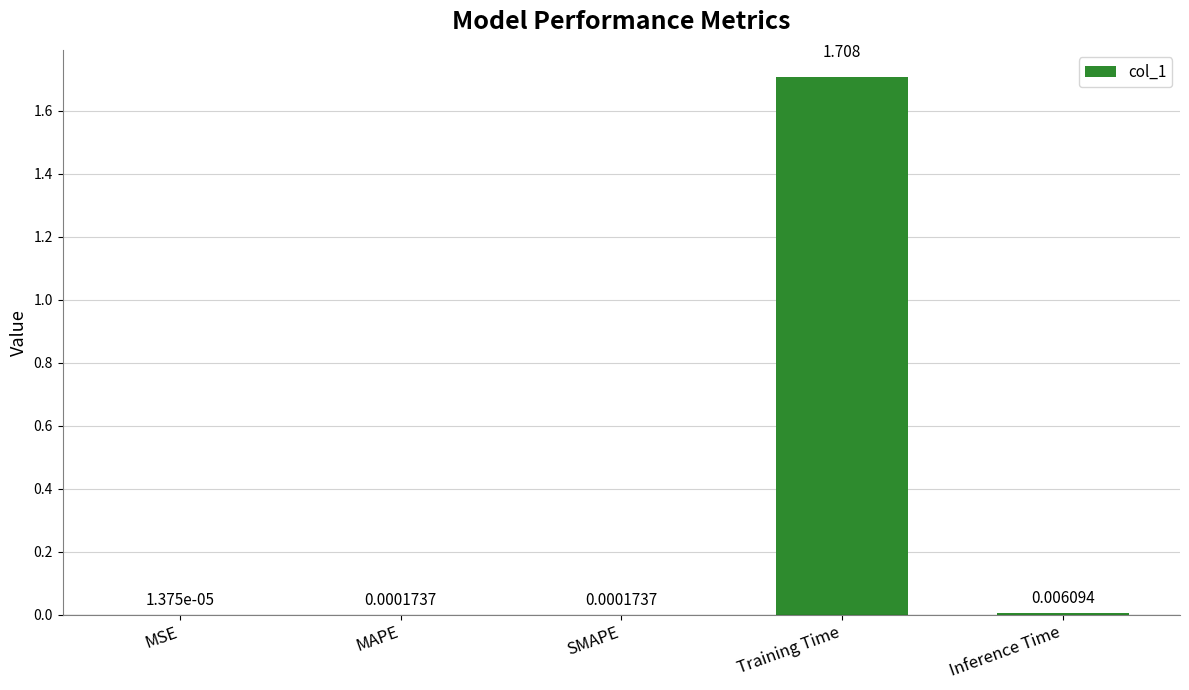

Between MSE and SMAPE, which is larger?

SMAPE